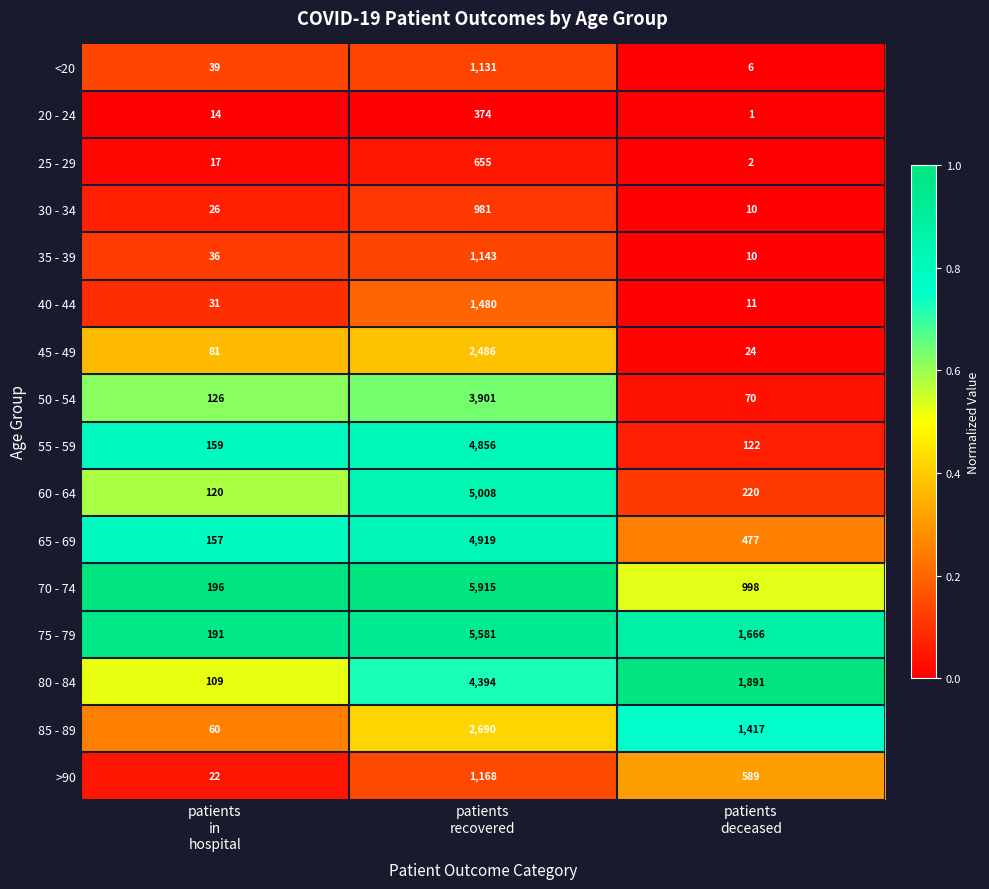

Which label corresponds to the largest value in the chart?

patients
recovered